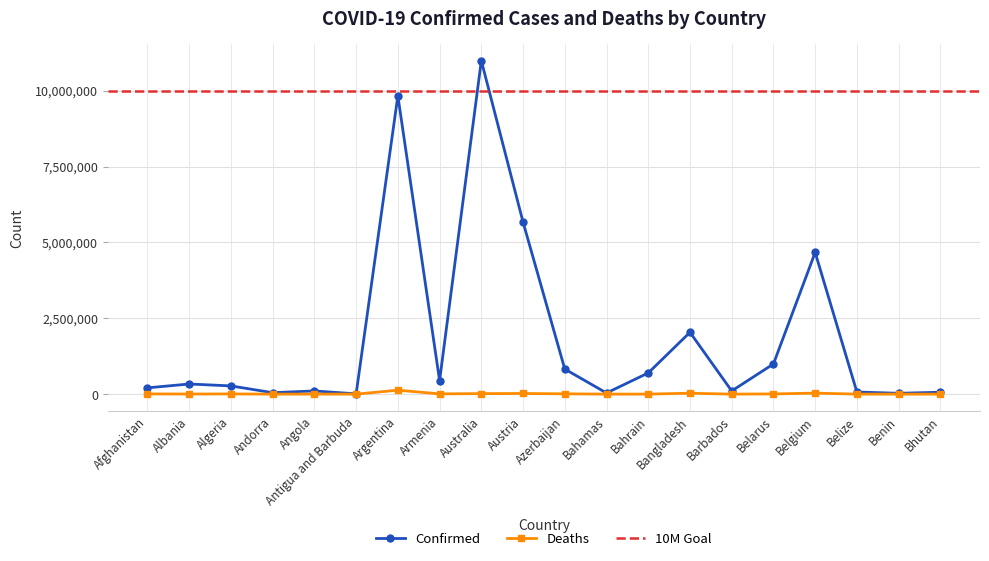

What is the maximum value shown in the chart?

10986958